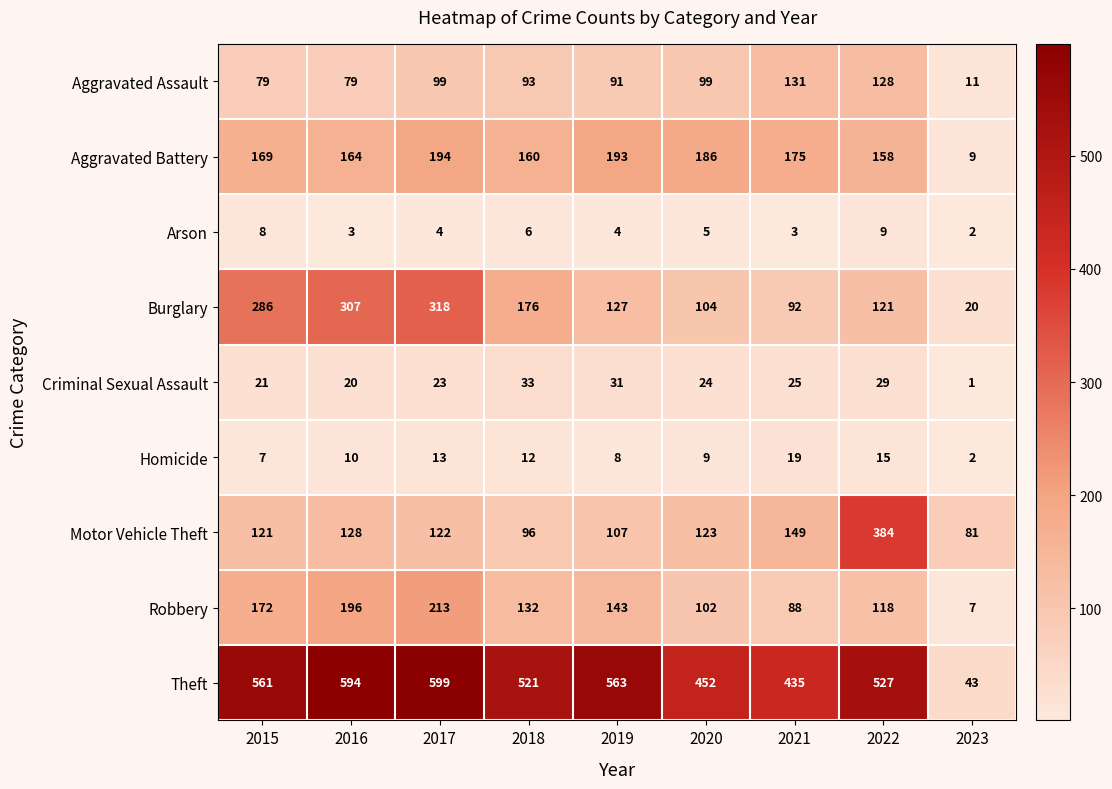

Between 2021 and 2022, which series saw the biggest shift?

Motor Vehicle Theft